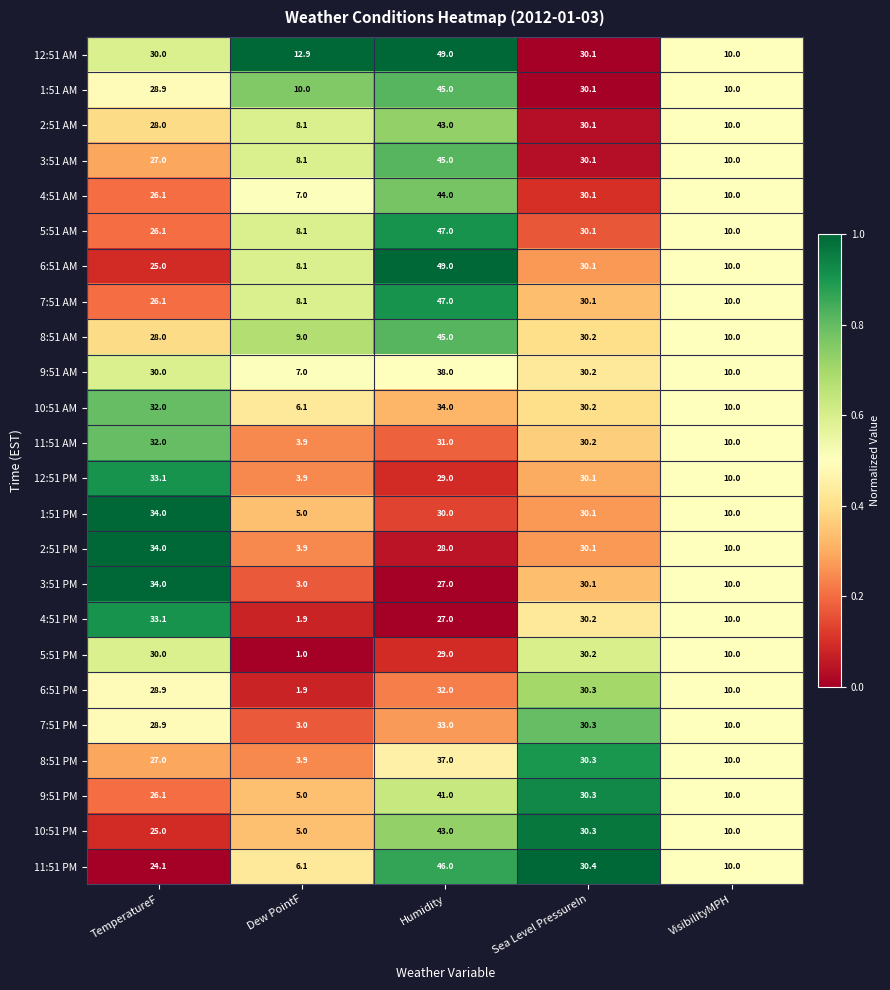

At which category does the chart reach its minimum across all series?

Dew PointF